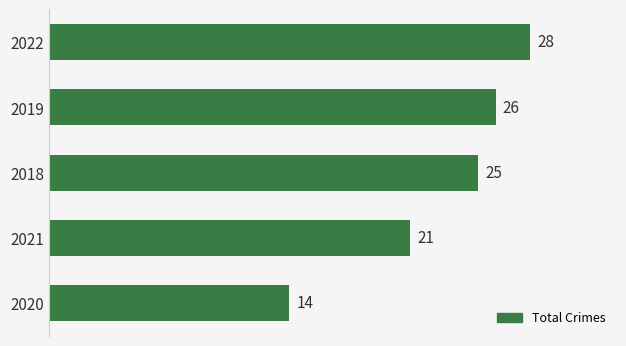

The chart shows a value of 12 at 2019. True or false?

False